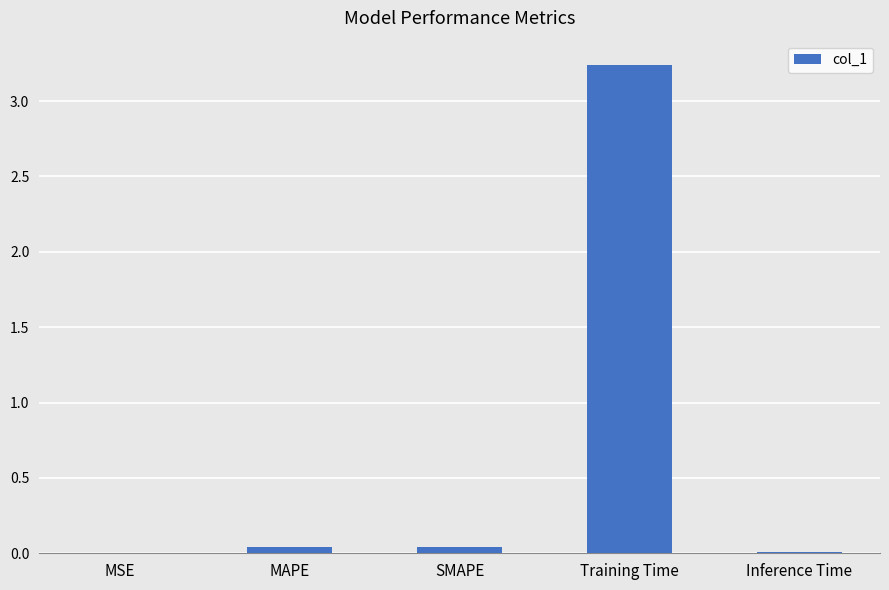

True or false: the data shows 0.0 at MAPE.

True